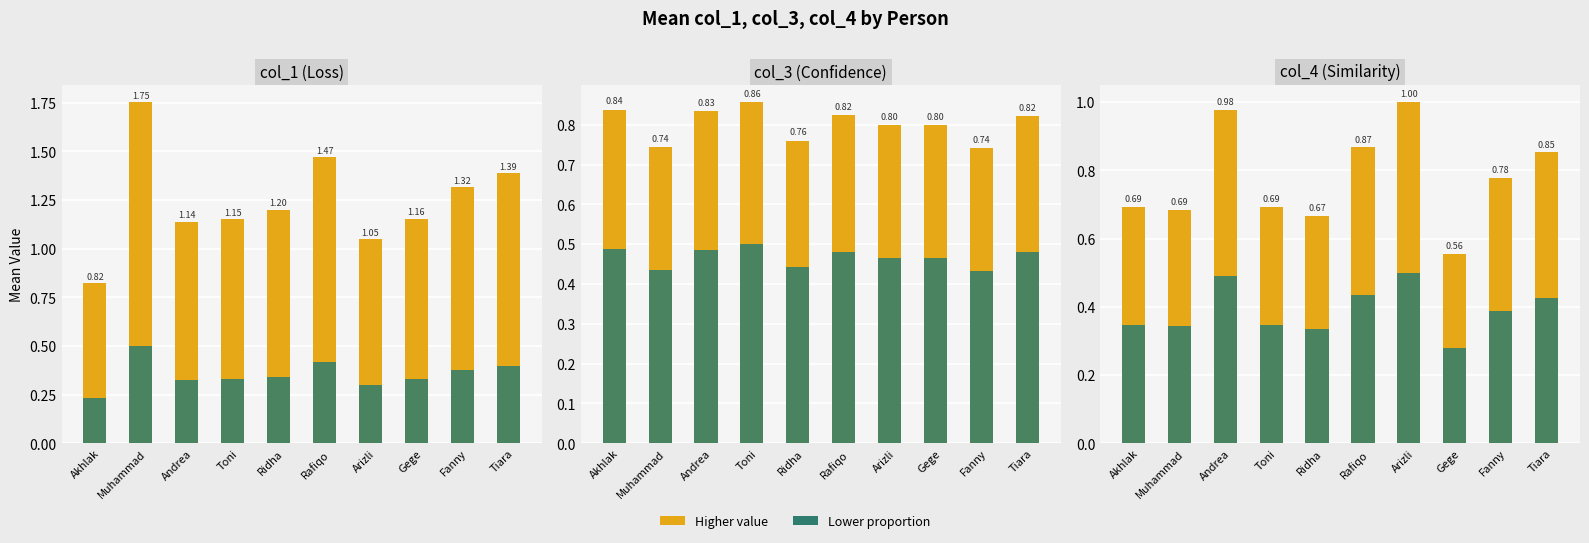

What is the value of the col_3_mean bar at the 4th from the left?

0.9